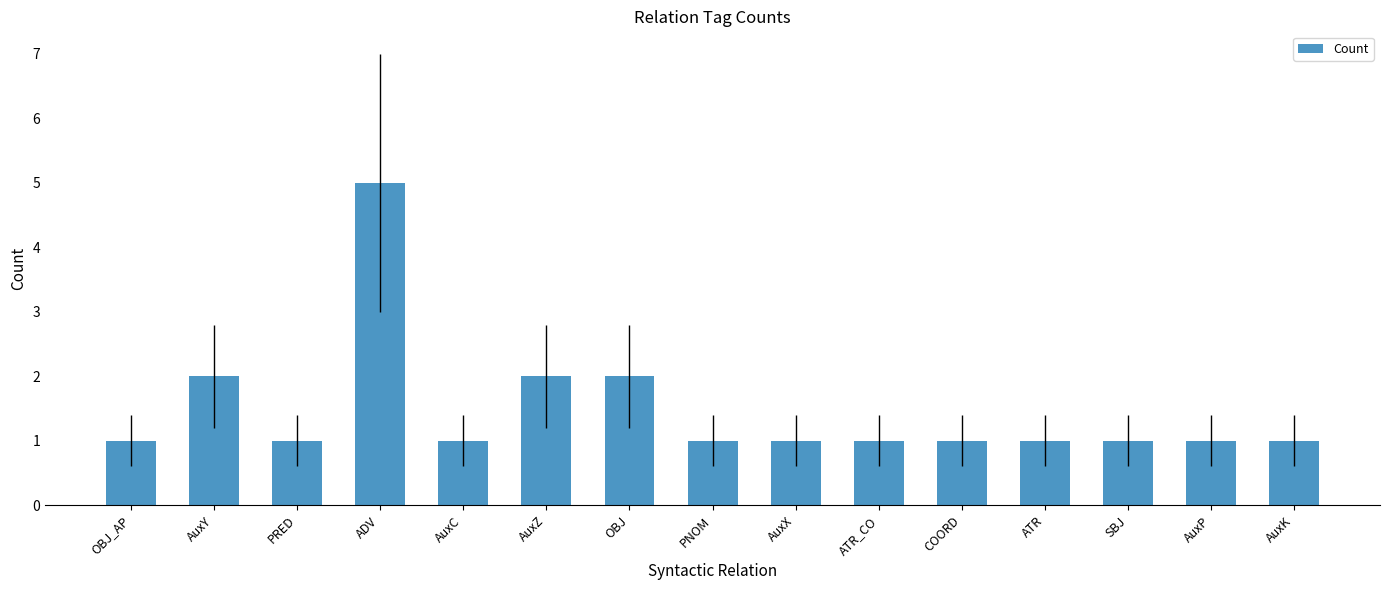

What is the difference between the maximum and second lowest values?

4